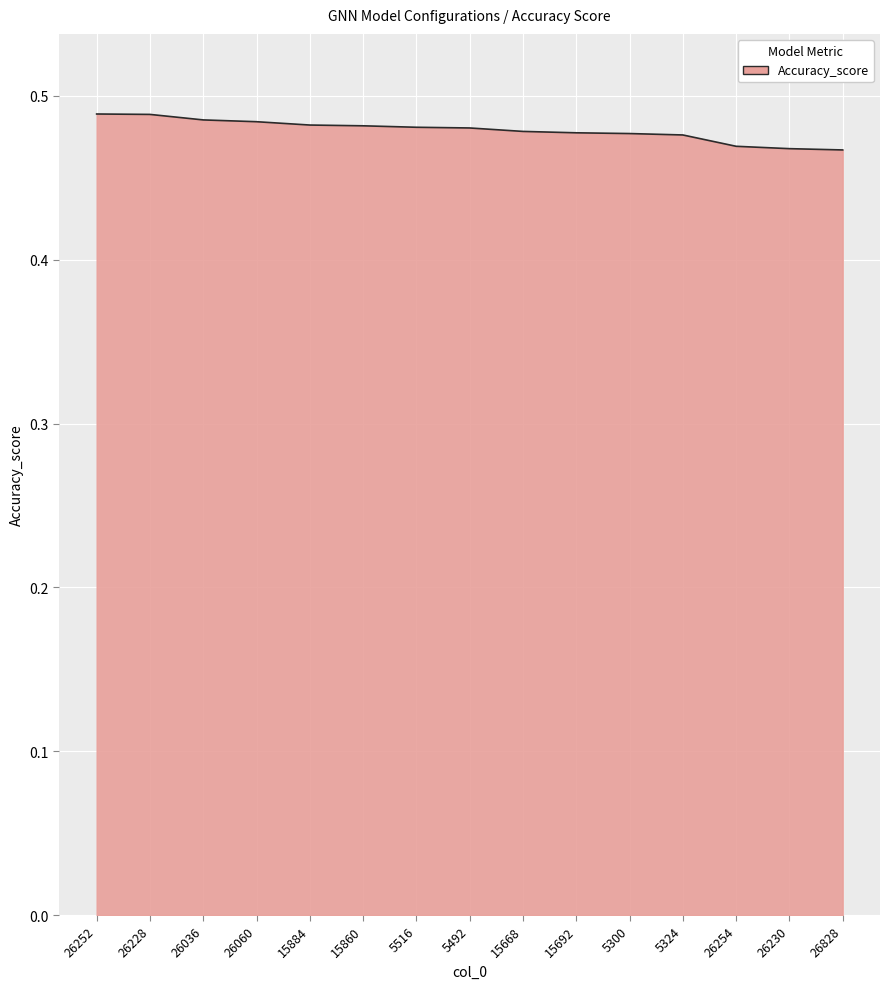

How many lines are shown in the chart?

1